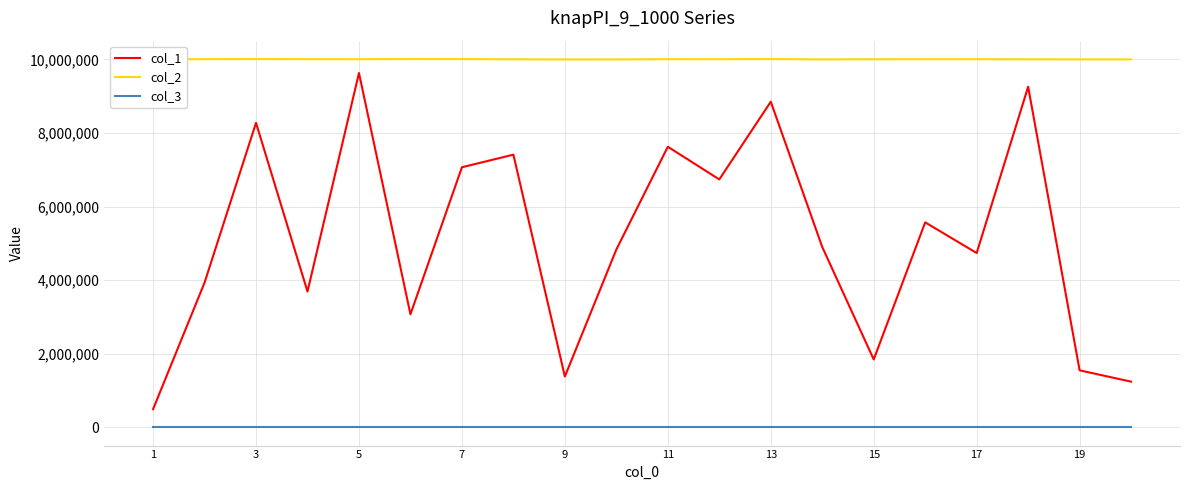

True or false: col_3 and col_2 cross at least once.

False